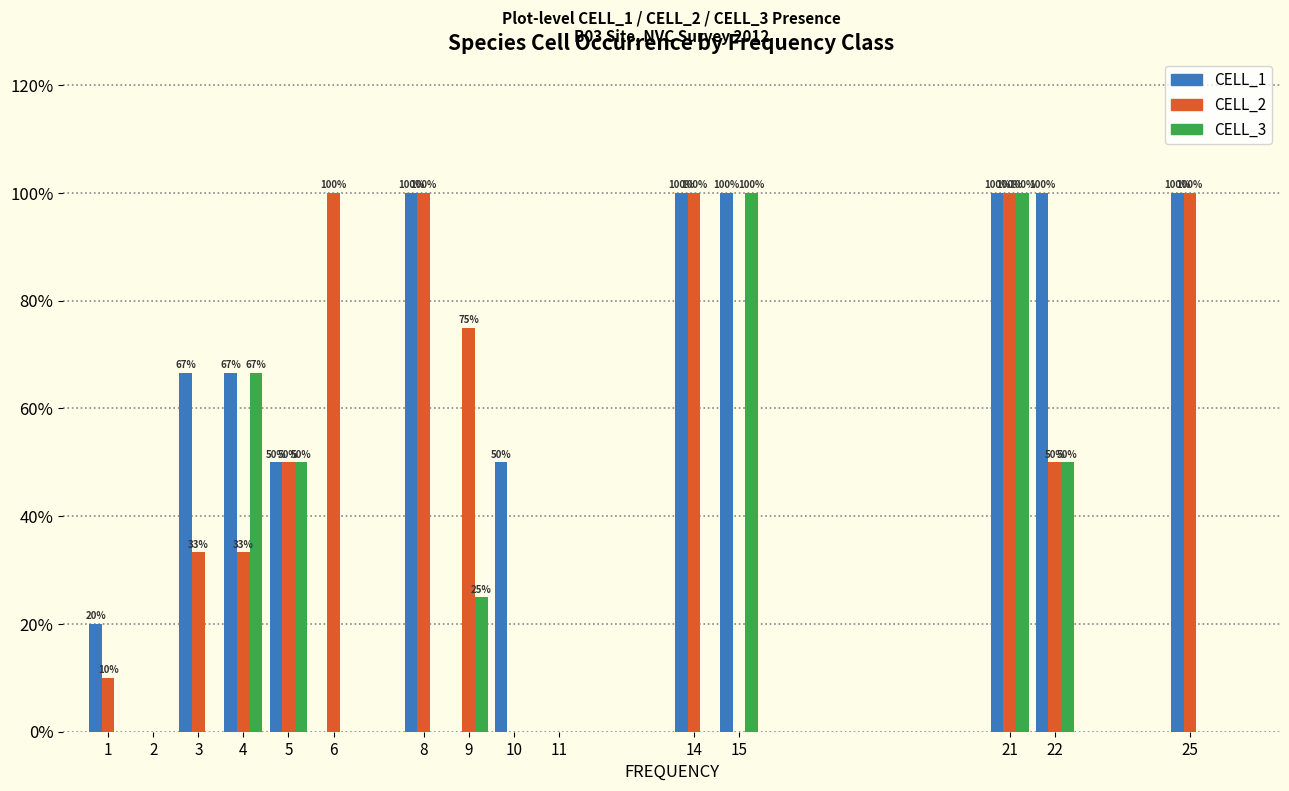

What is the sum of the CELL_2 values at 10 and 1?

10.0